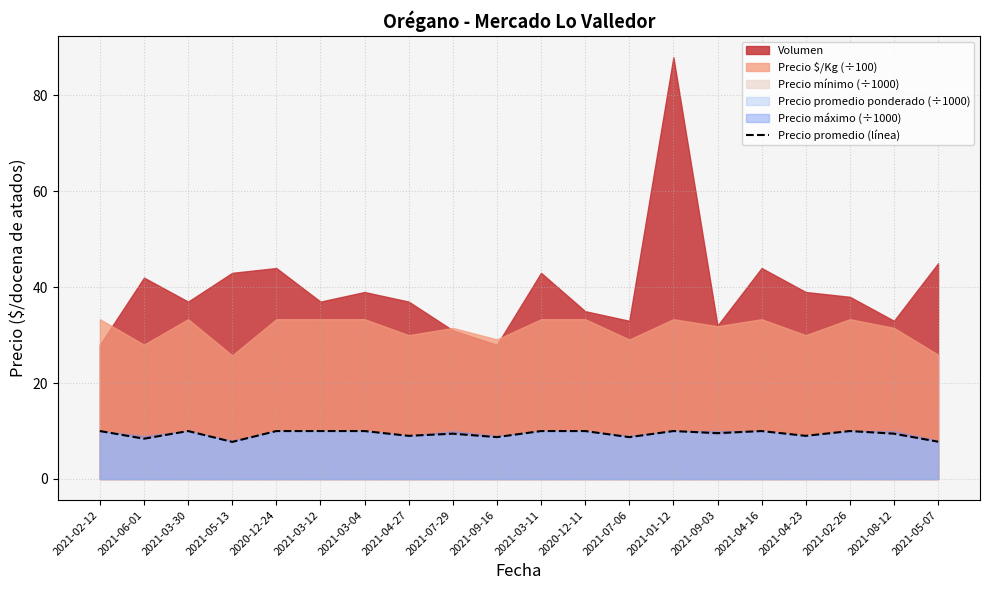

What is the difference between the maximum and minimum values?

2.3